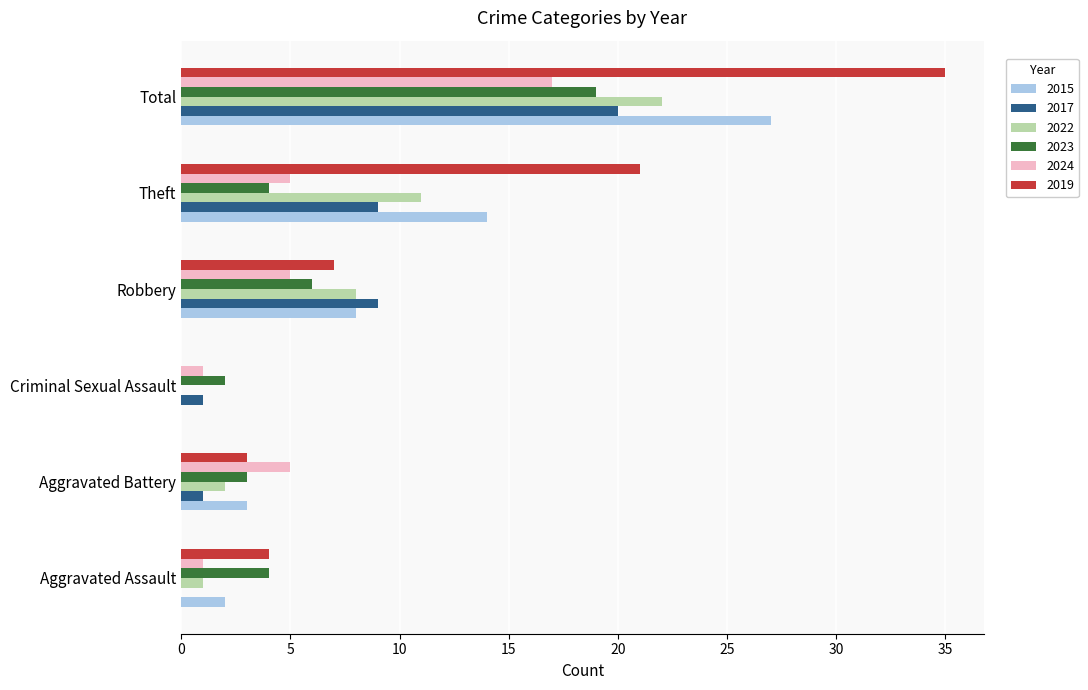

The 2019 series shows 58 at Total. True or false?

False